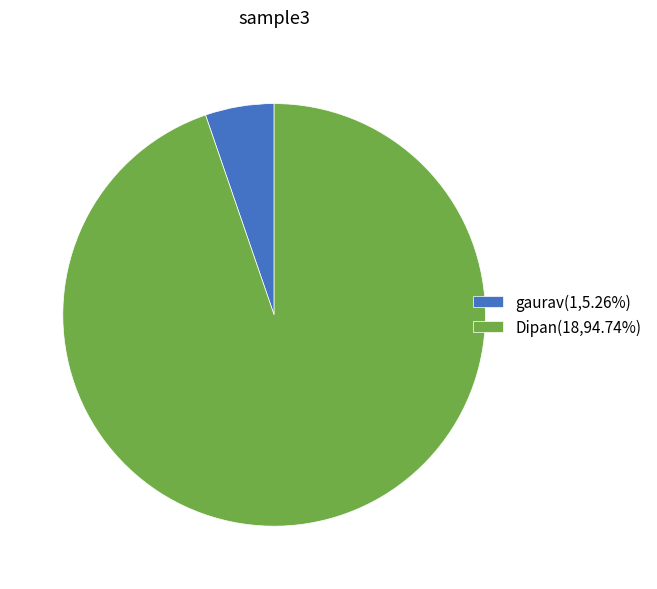

Is Dipan(18,94.74%) the majority of the pie?

Yes